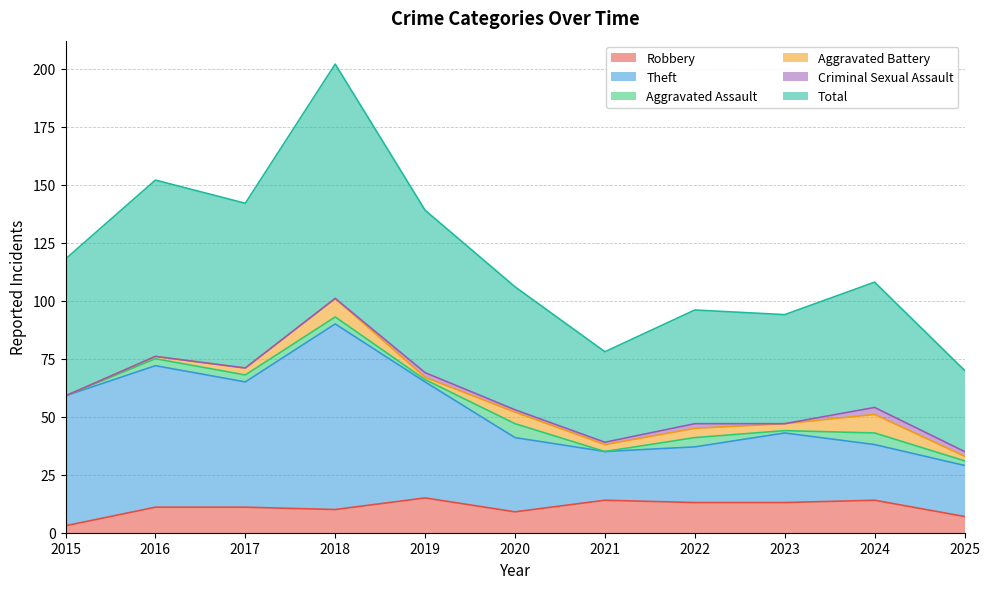

In Total, how many points are lower than both neighbors (excluding endpoints)?

3